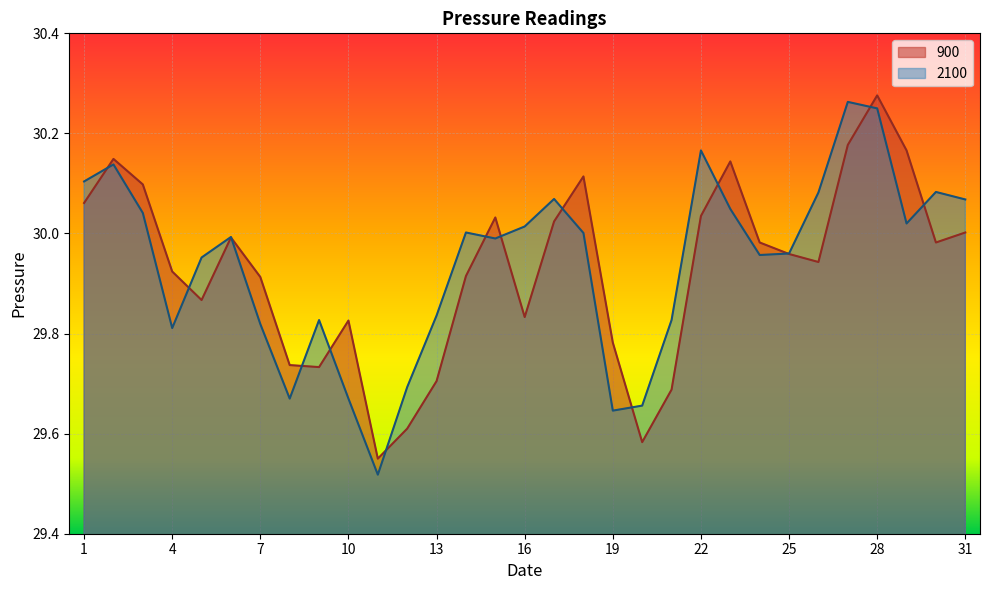

How many interior local peaks does the 900 series have?

7